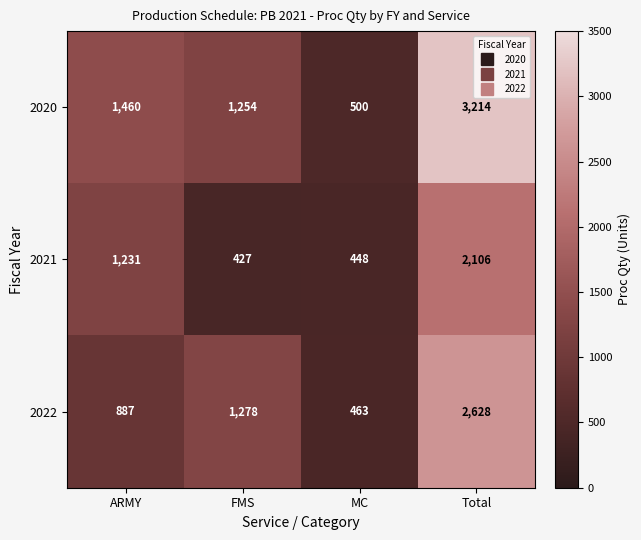

What is the average value of the 2021 series?

1053